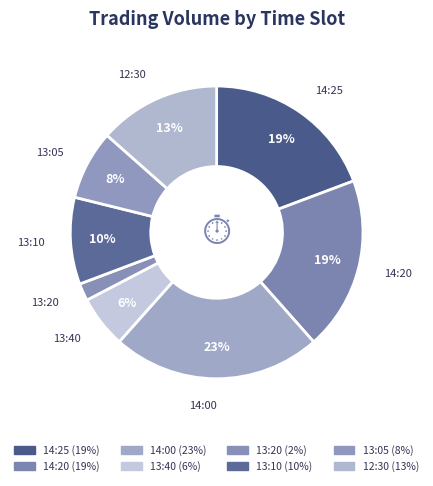

How many slices are in this pie chart?

8